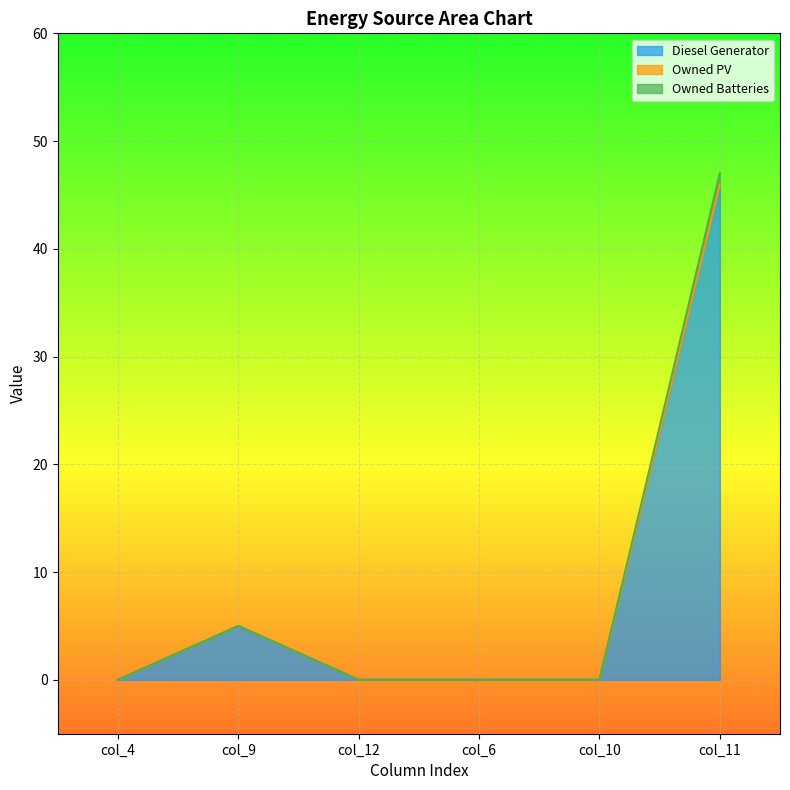

Which series has the largest range (max minus min)?

Owned Batteries